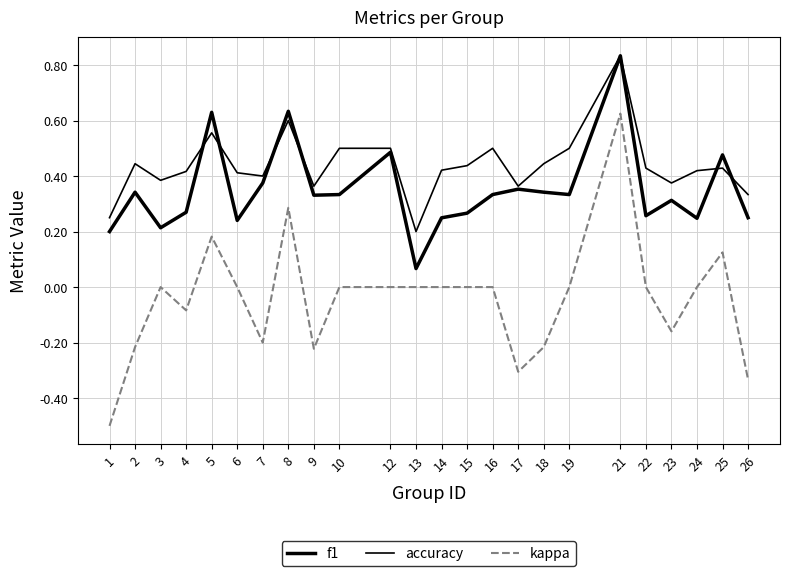

Does the chart have visible grid lines?

Yes